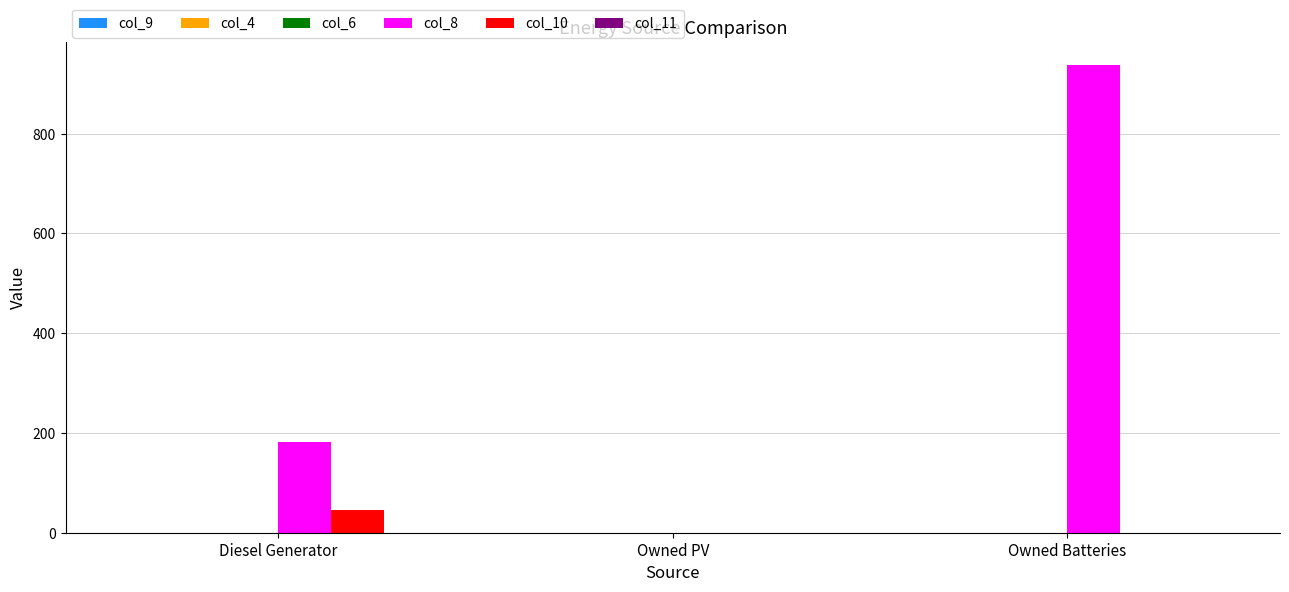

The col_4 series shows 0.0 at Owned PV. True or false?

True